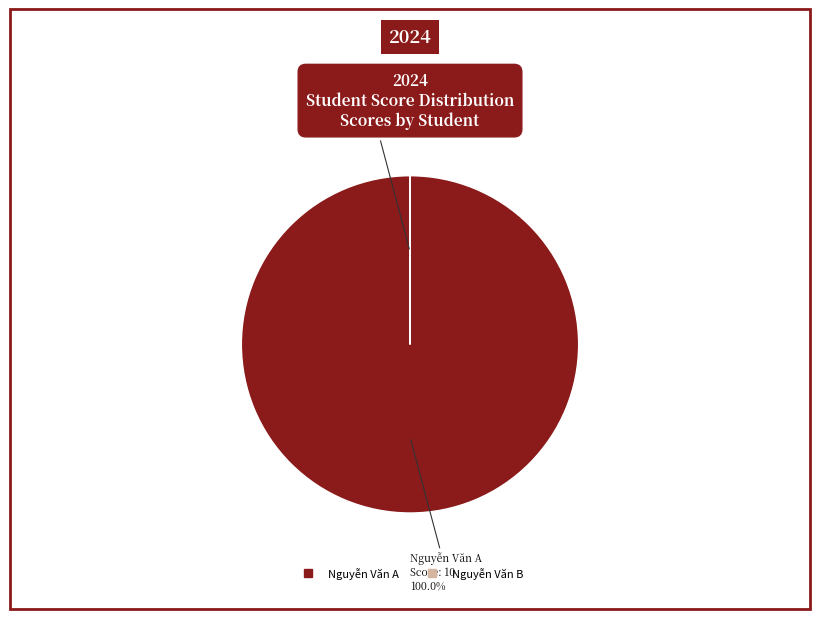

Which slice is the largest?

Nguyễn Văn A